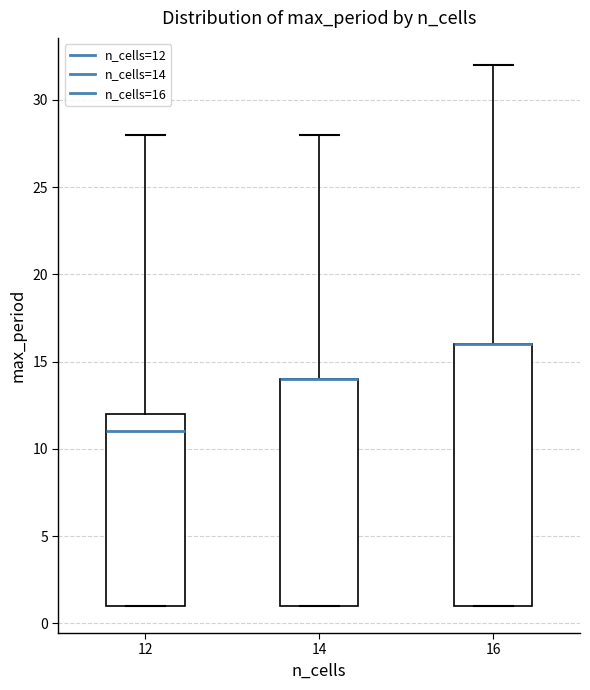

Where does the upper whisker of the box at x = 16 end on the y-axis? The values are not printed on the chart, so give them approximately, as read against the axis.

32